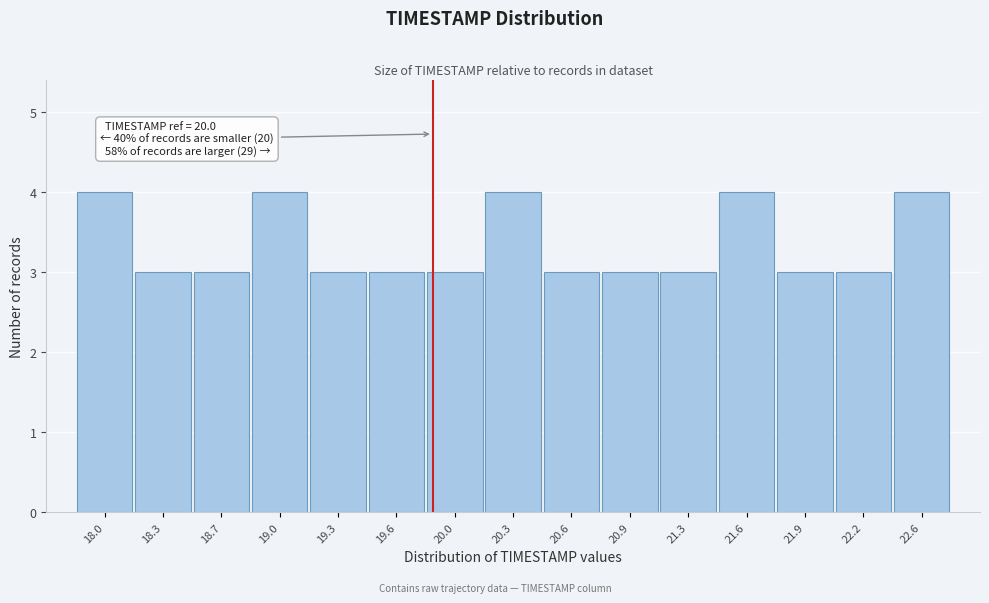

Reading right to left, what are all the values shown in this chart?

4	3	3	4	3	3	3	4	3	3	3	4	3	3	4